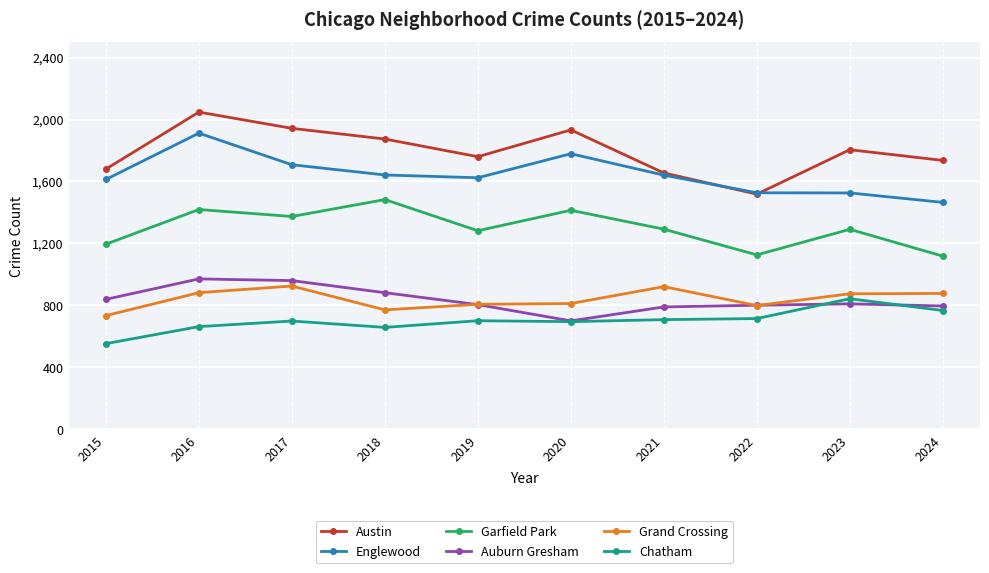

What is the difference between the highest and lowest values at 2015?

1127